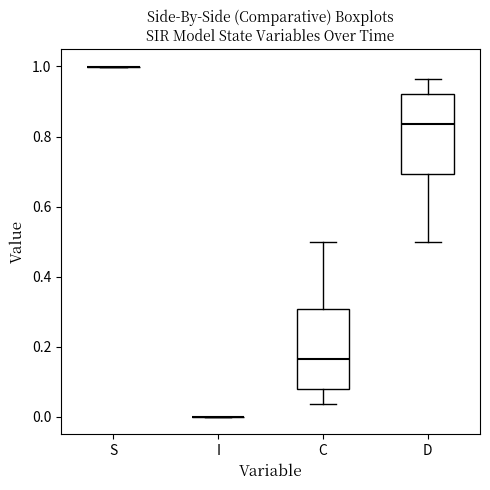

Where does the lower whisker of the box for C end on the y-axis? The values are not printed on the chart, so give them approximately, as read against the axis.

0.04